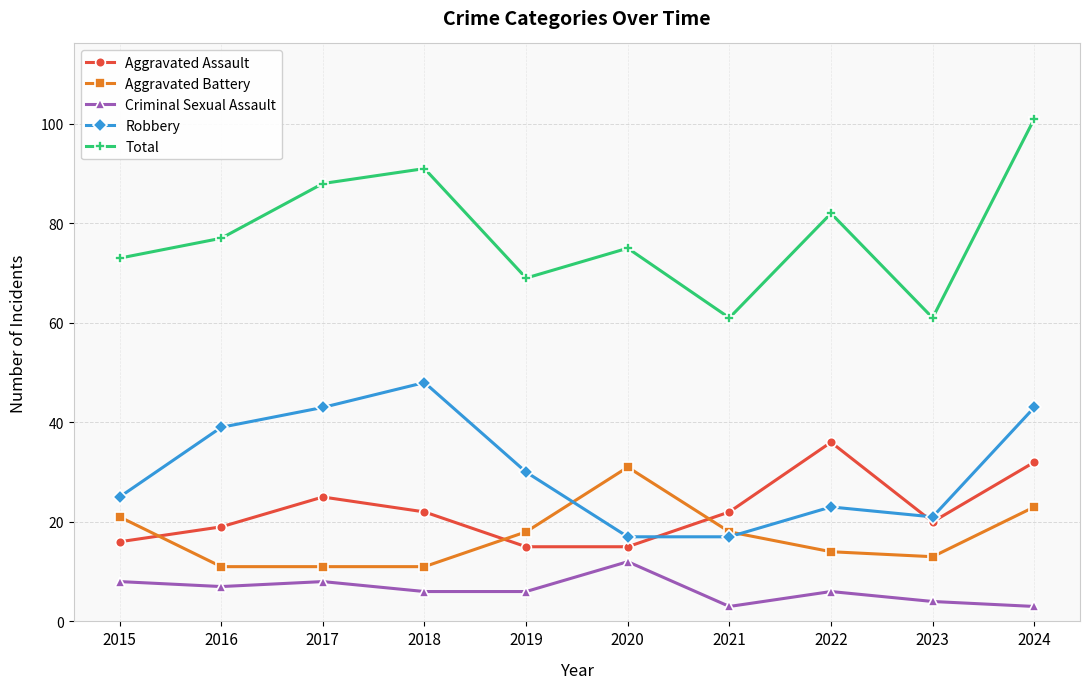

At 2020, list the series in order from smallest to largest.

Criminal Sexual Assault, Aggravated Assault, Robbery, Aggravated Battery, Total